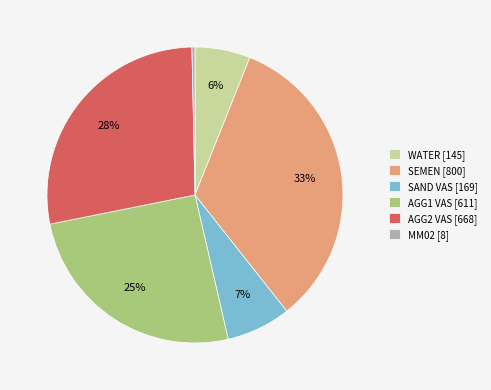

Rank the categories by value from highest to lowest.

SEMEN, AGG2 VAS, AGG1 VAS, SAND VAS, WATER, MM02